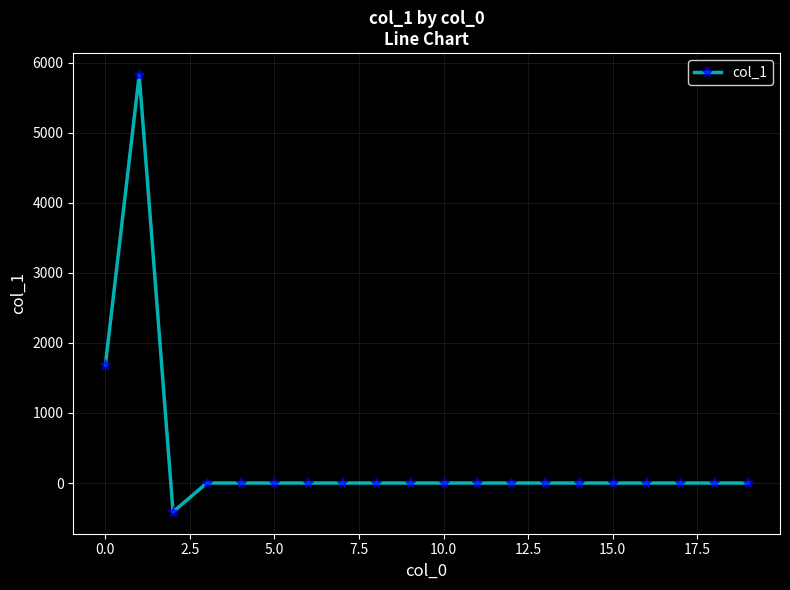

What is the difference between the maximum and second lowest values?

5826.0